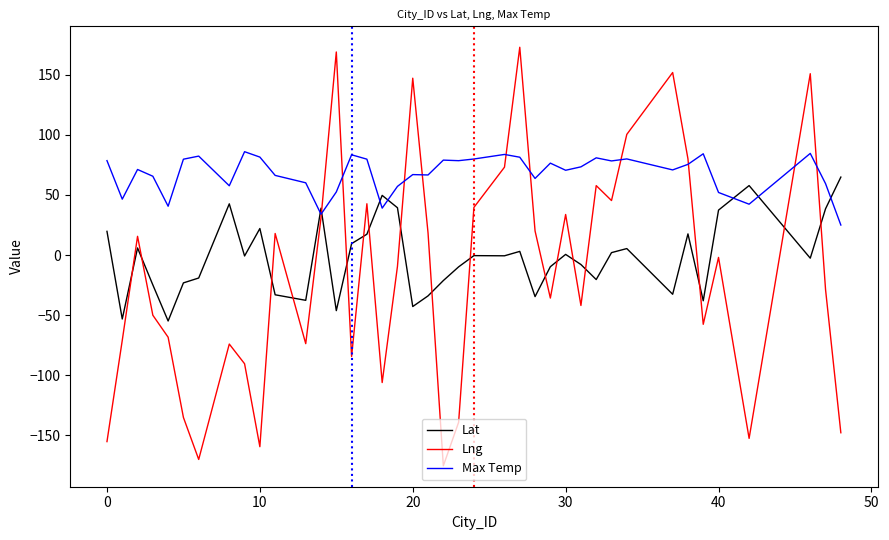

What is the greatest value displayed?

172.8